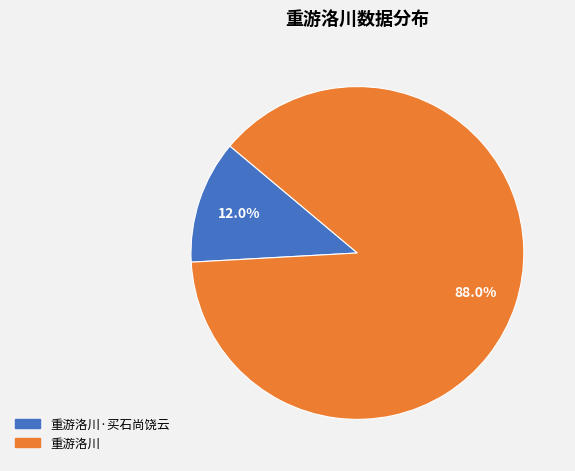

Is there any slice that represents more than half of the pie?

Yes